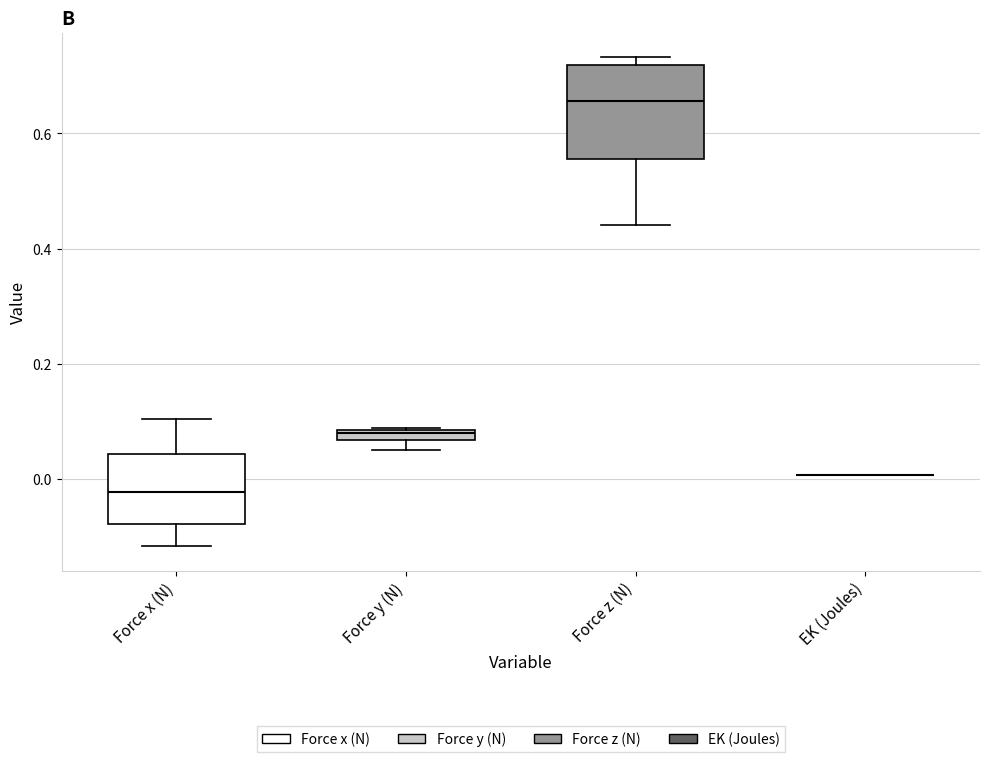

Comparing the boxes themselves (not the whiskers), which one is the tallest?

Force z (N)